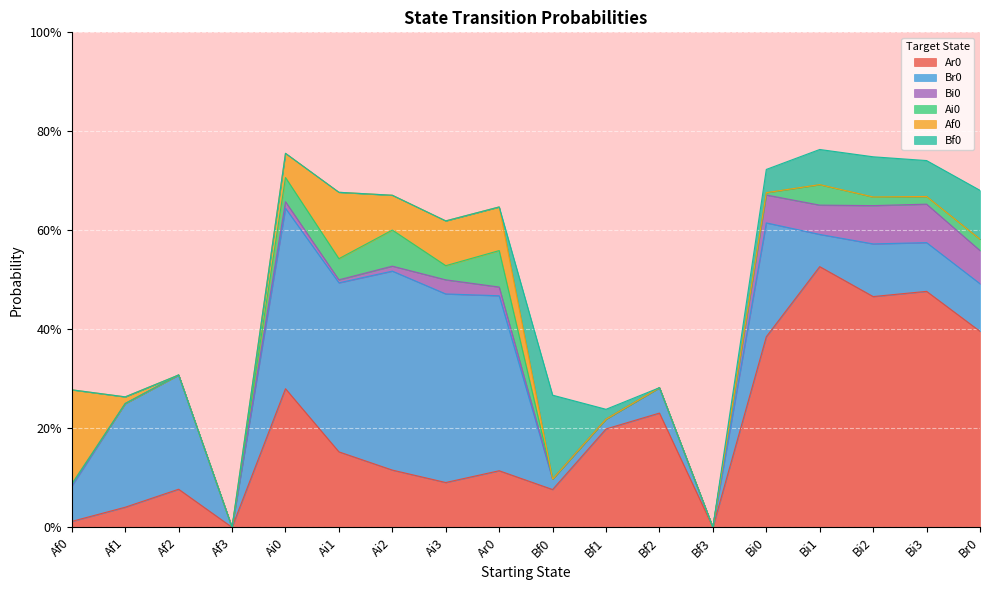

What are all the series names shown in the legend?

Ar0, Br0, Bi0, Ai0, Af0, Bf0